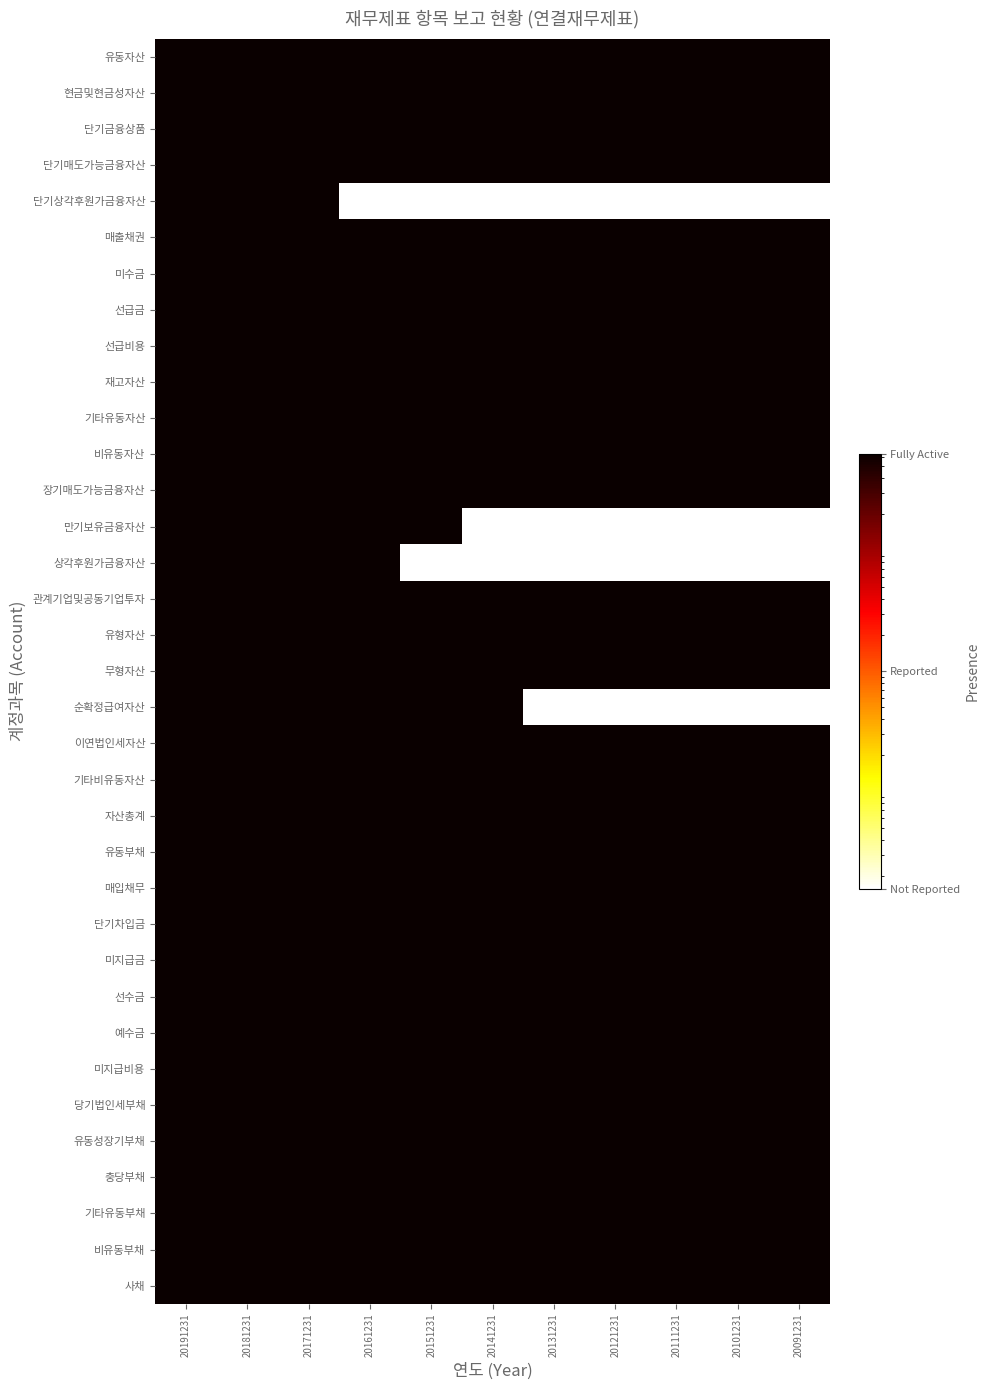

Between 20171231 and 20131231, which series saw the biggest shift?

단기상각후원가금융자산